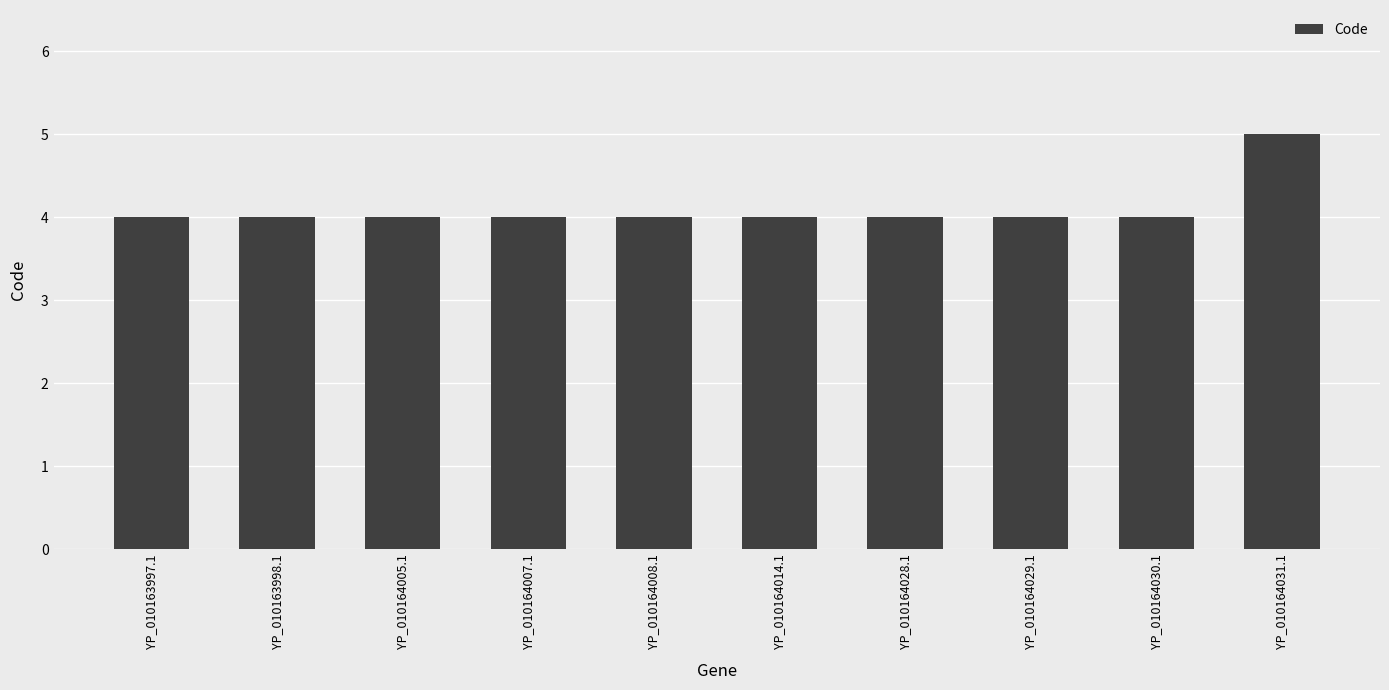

What is the maximum value shown in the chart?

5